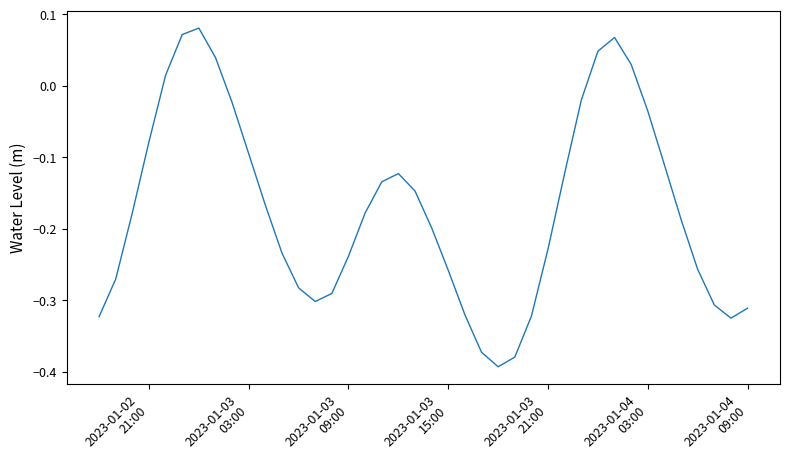

What is the difference between the maximum and minimum values?

0.5